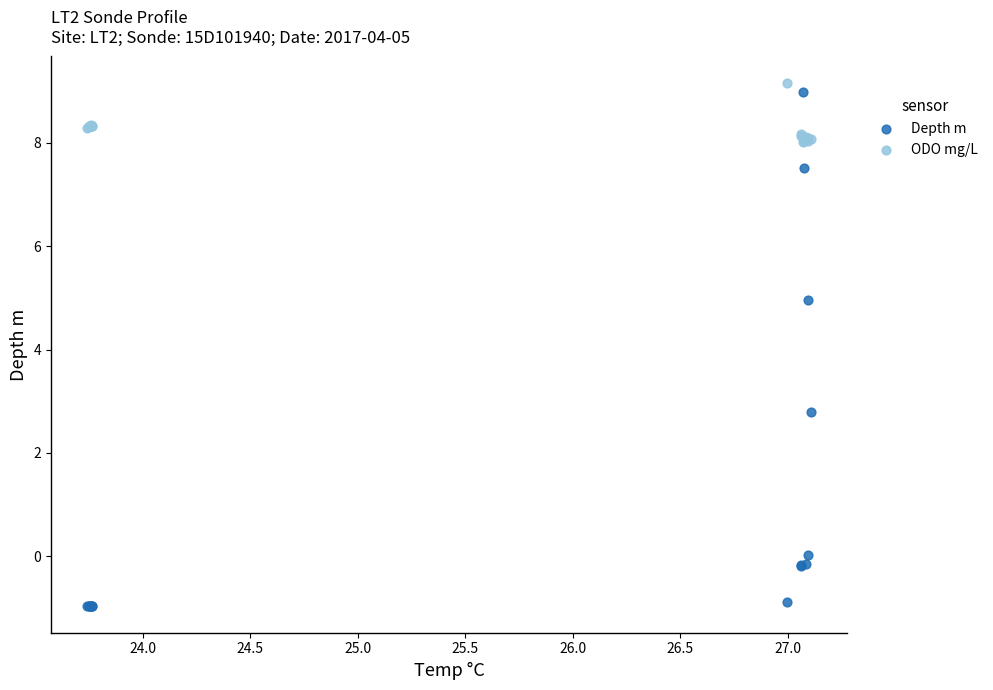

In the Depth m series, what Y value is closest to 4?

5.0